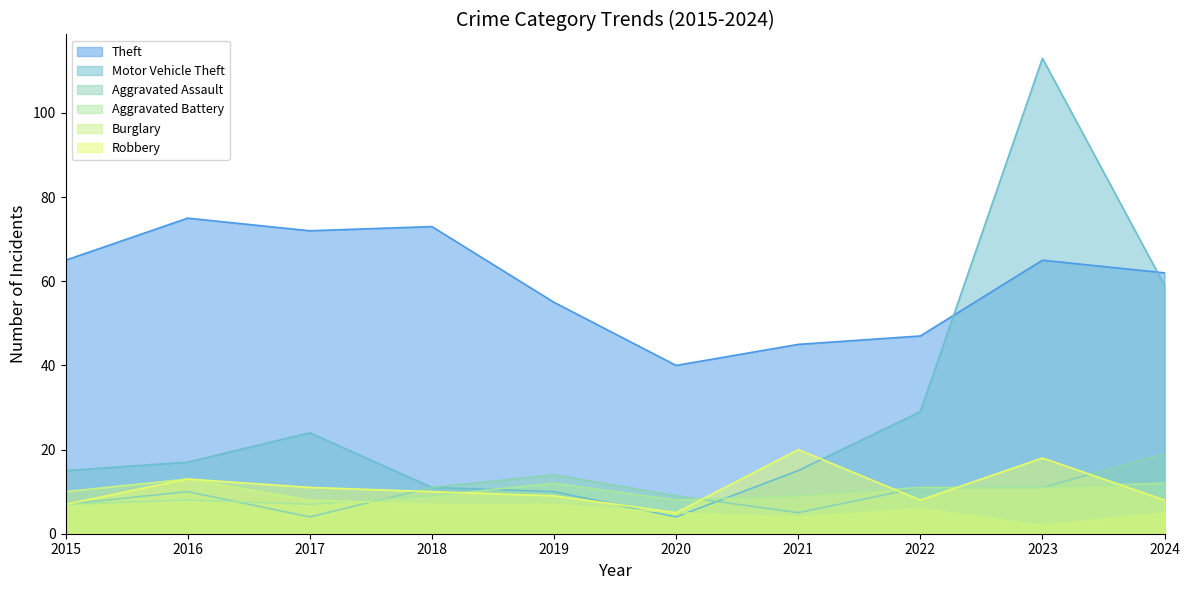

What are all the series names shown in the legend?

Theft, Motor Vehicle Theft, Aggravated Assault, Aggravated Battery, Burglary, Robbery